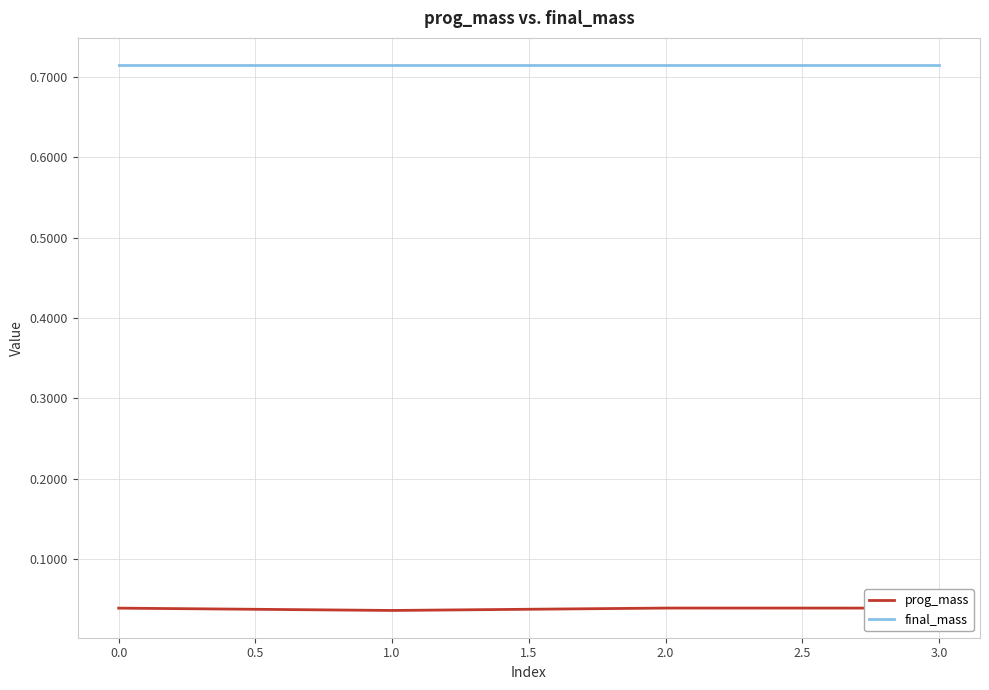

Which series has the largest total across all categories?

final_mass